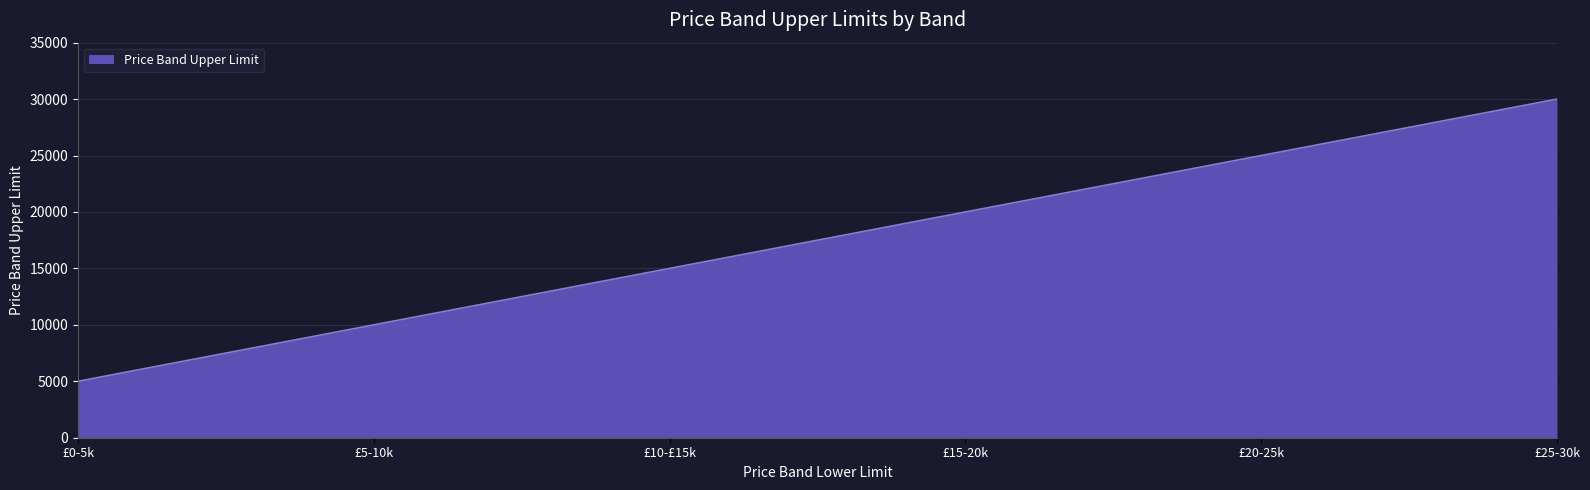

Rank the categories by value from lowest to highest.

£0-5k, £5-10k, £10-£15k, £15-20k, £20-25k, £25-30k